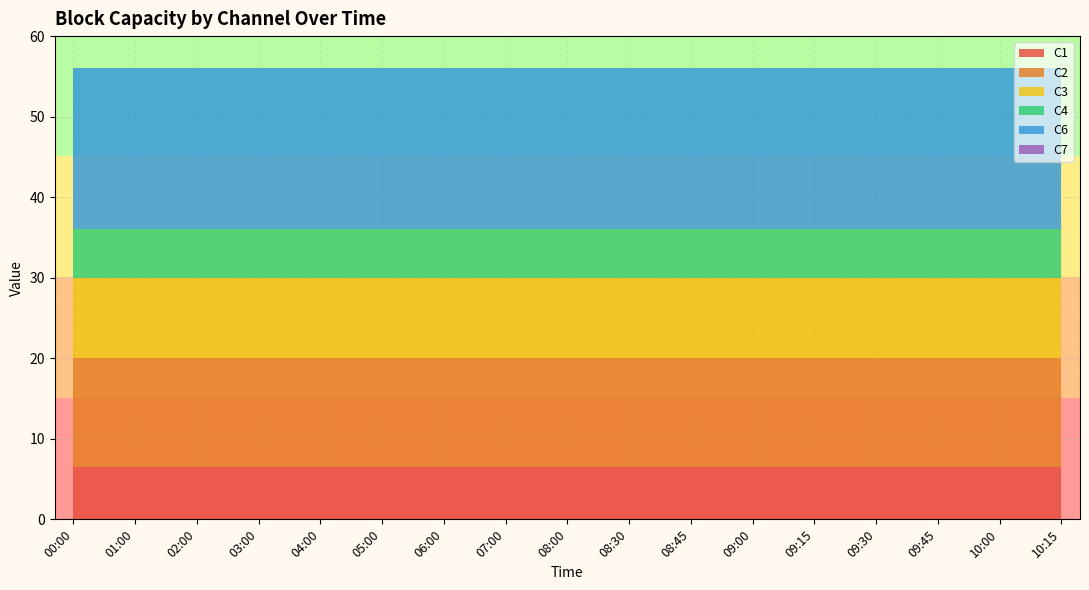

Reading left to right, transcribe all the data shown in this chart.

C1: 6.5	6.5	6.5	6.5	6.5	6.5	6.5	6.5	6.5	6.5	6.5	6.5	6.5	6.5	6.5	6.5	6.5
C2: 13.5	13.5	13.5	13.5	13.5	13.5	13.5	13.5	13.5	13.5	13.5	13.5	13.5	13.5	13.5	13.5	13.5
C3: 10.0	10.0	10.0	10.0	10.0	10.0	10.0	10.0	10.0	10.0	10.0	10.0	10.0	10.0	10.0	10.0	10.0
C4: 6.0	6.0	6.0	6.0	6.0	6.0	6.0	6.0	6.0	6.0	6.0	6.0	6.0	6.0	6.0	6.0	6.0
C6: 20.0	20.0	20.0	20.0	20.0	20.0	20.0	20.0	20.0	20.0	20.0	20.0	20.0	20.0	20.0	20.0	20.0
C7: 0.0	0.0	0.0	0.0	0.0	0.0	0.0	0.0	0.0	0.0	0.0	0.0	0.0	0.0	0.0	0.0	0.0